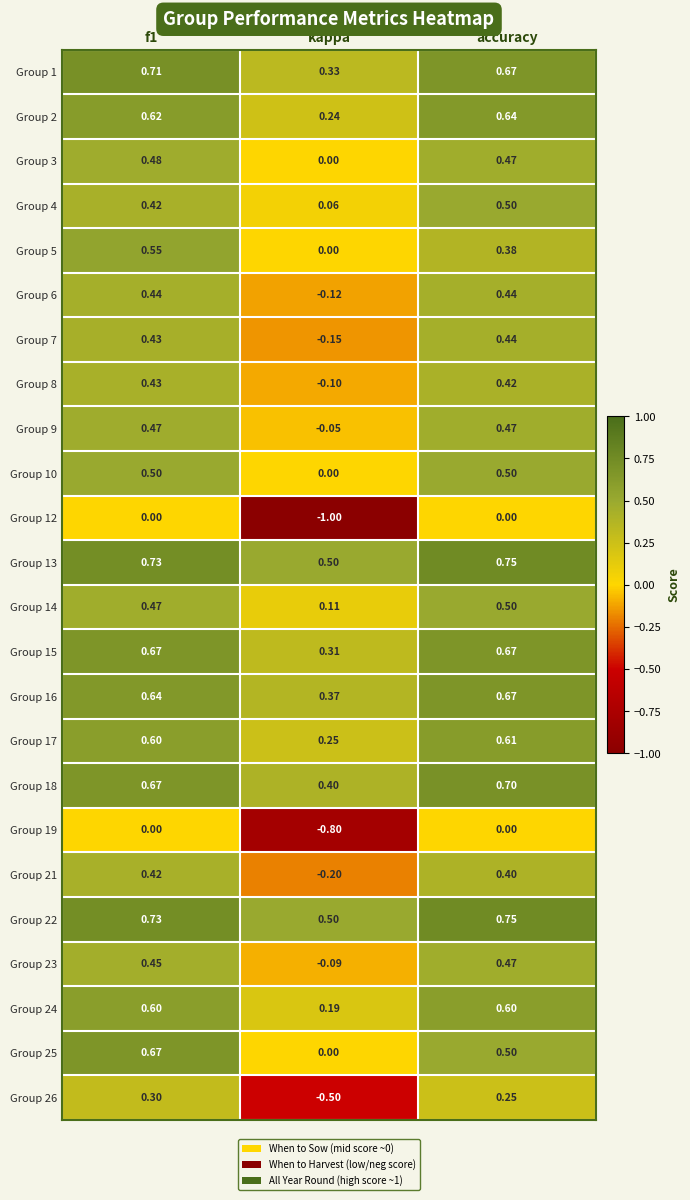

At which category is the sum across all series the highest?

f1